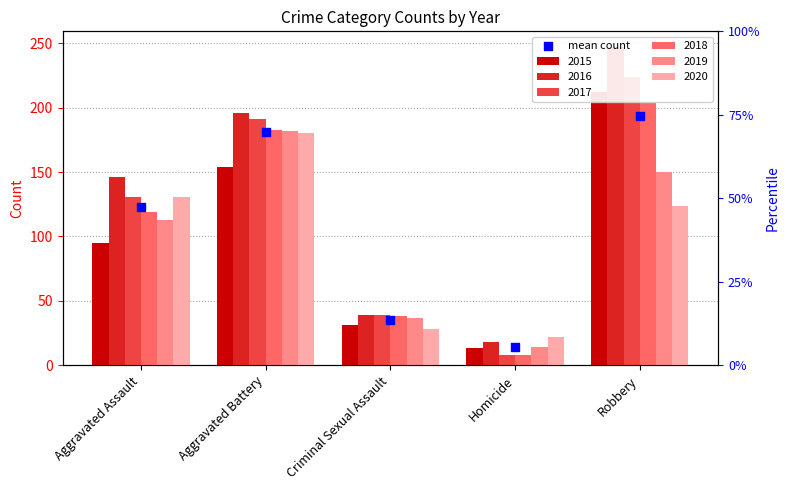

What is the ratio of the value at Aggravated Assault to the value at Robbery?

0.6